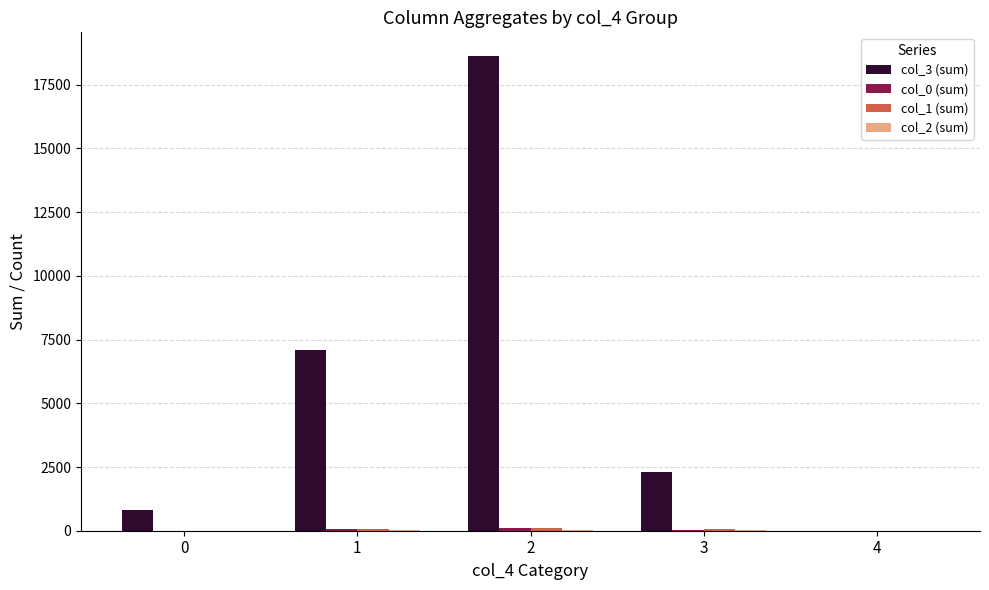

How many groups of bars are there?

5